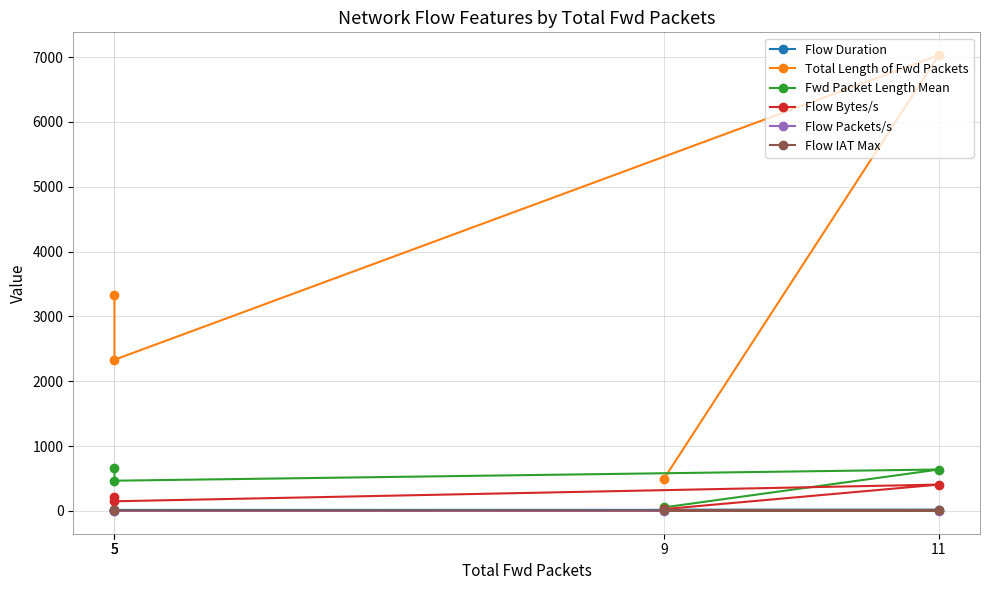

What value does the Flow IAT Max series have at 5?

7.2